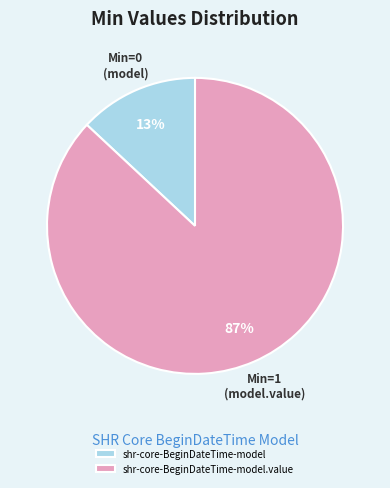

How many segments does this pie chart have?

2